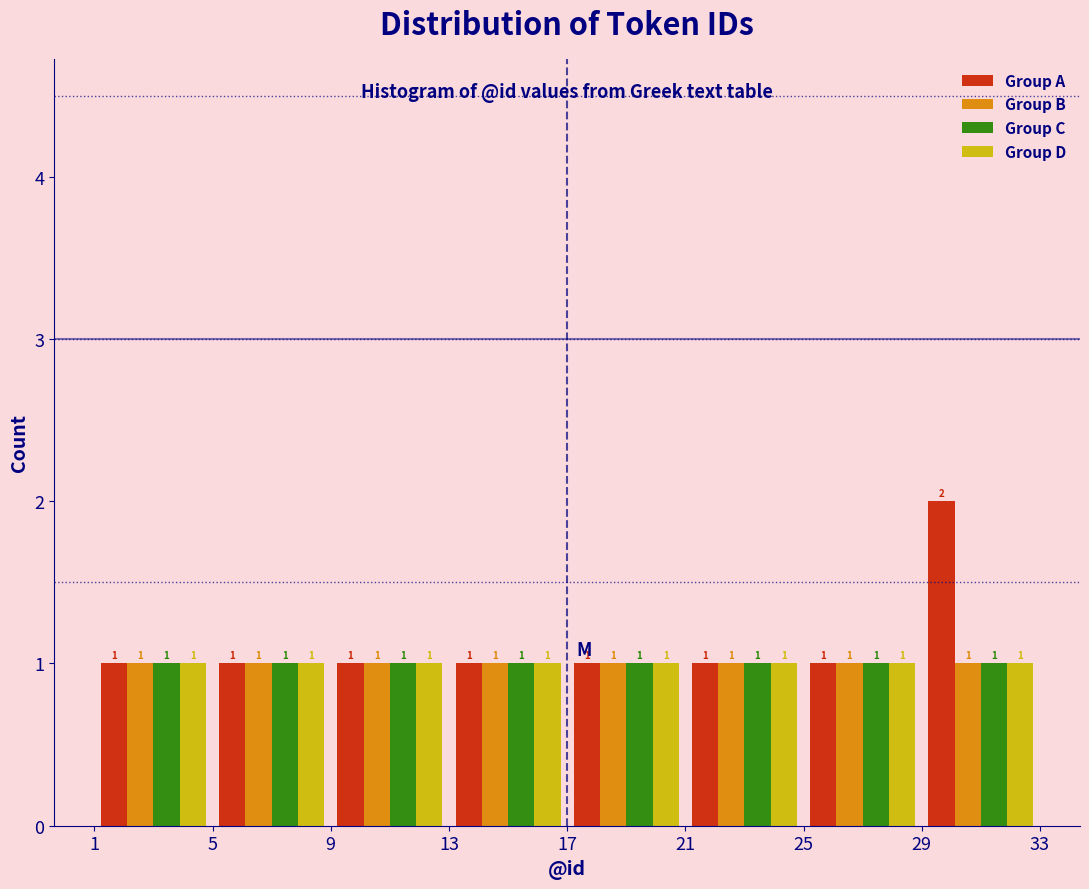

Reading left to right, list every range on the x-axis with the height of the bar of each series over it.

1 to 5: Group A=1	Group B=1	Group C=1	Group D=1
5 to 9: Group A=1	Group B=1	Group C=1	Group D=1
9 to 13: Group A=1	Group B=1	Group C=1	Group D=1
13 to 17: Group A=1	Group B=1	Group C=1	Group D=1
17 to 21: Group A=1	Group B=1	Group C=1	Group D=1
21 to 25: Group A=1	Group B=1	Group C=1	Group D=1
25 to 29: Group A=1	Group B=1	Group C=1	Group D=1
29 to 33: Group A=2	Group B=1	Group C=1	Group D=1